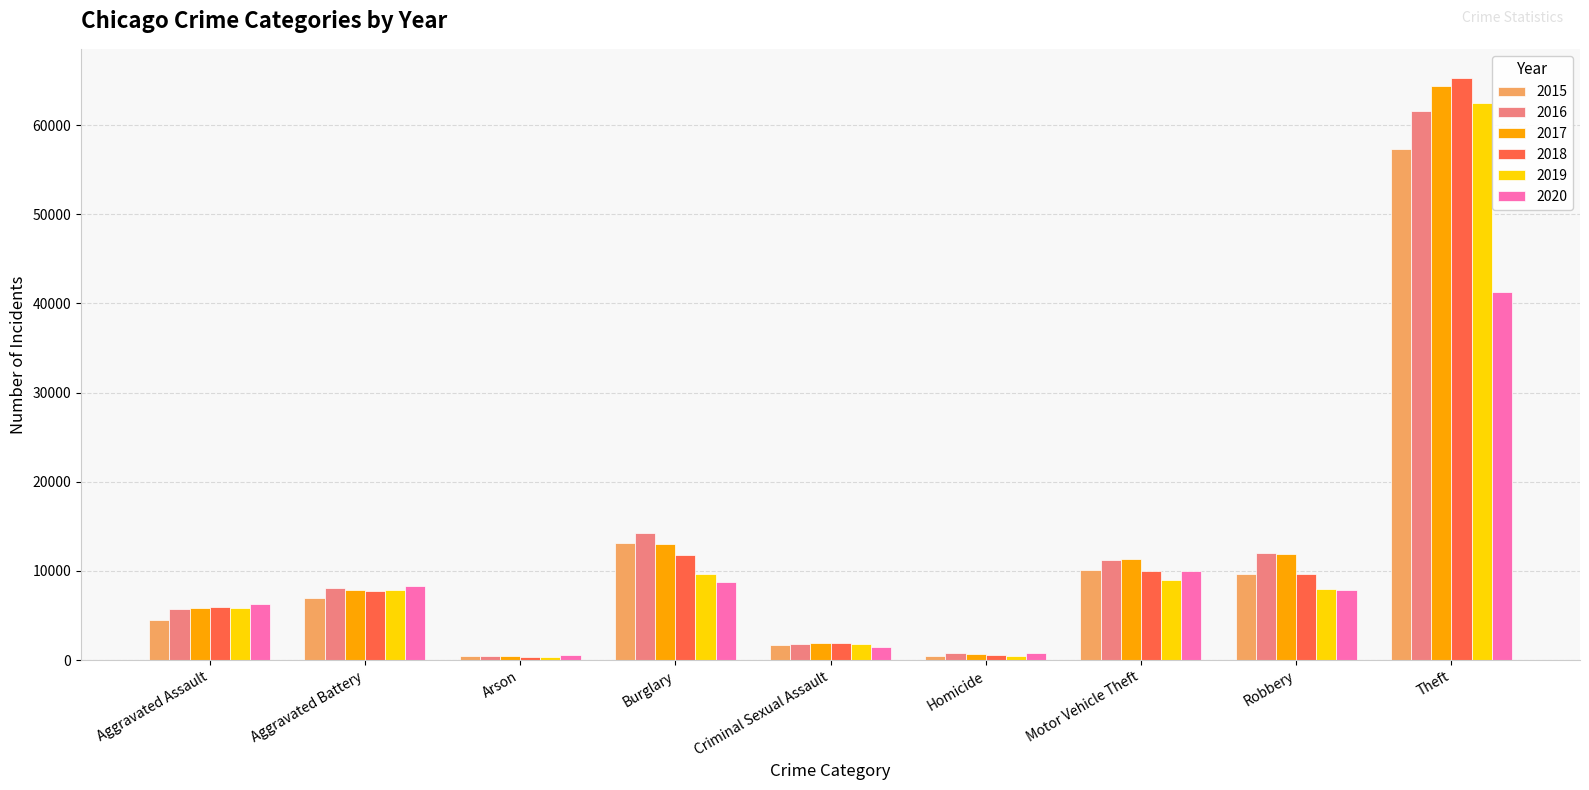

How many data points in 2017 are less than 7845?

4